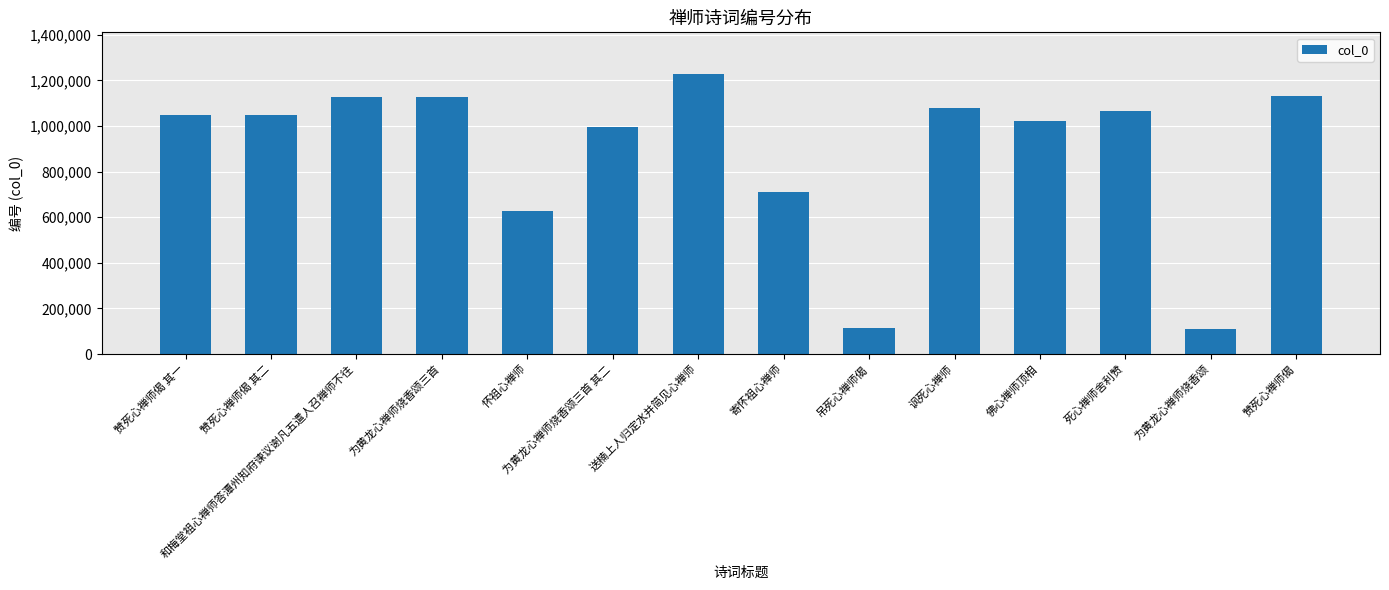

Count the number of categories in the chart.

14